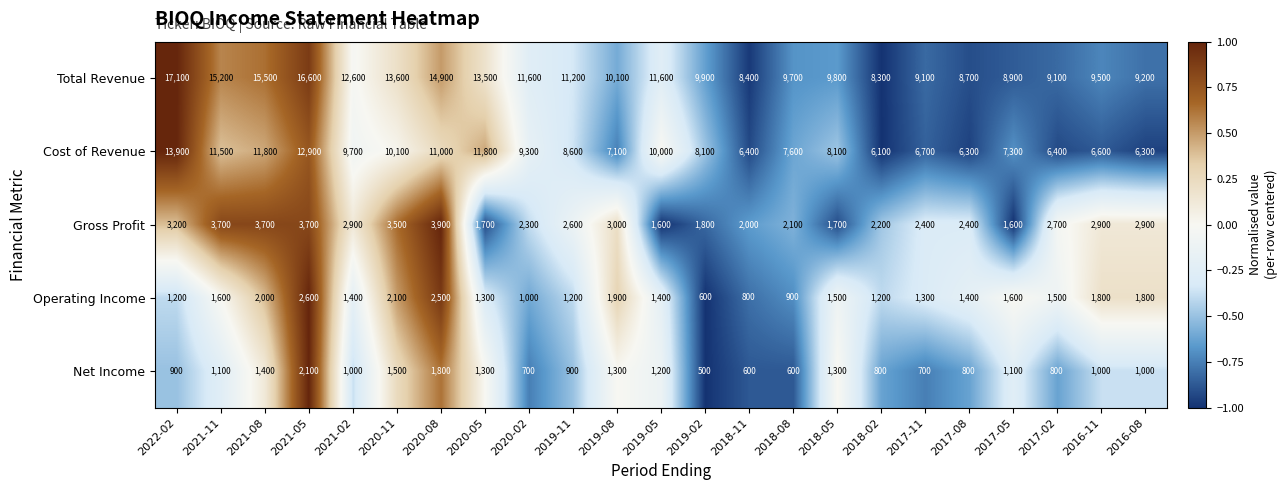

How many values in the Cost of Revenue series are below 8100?

10